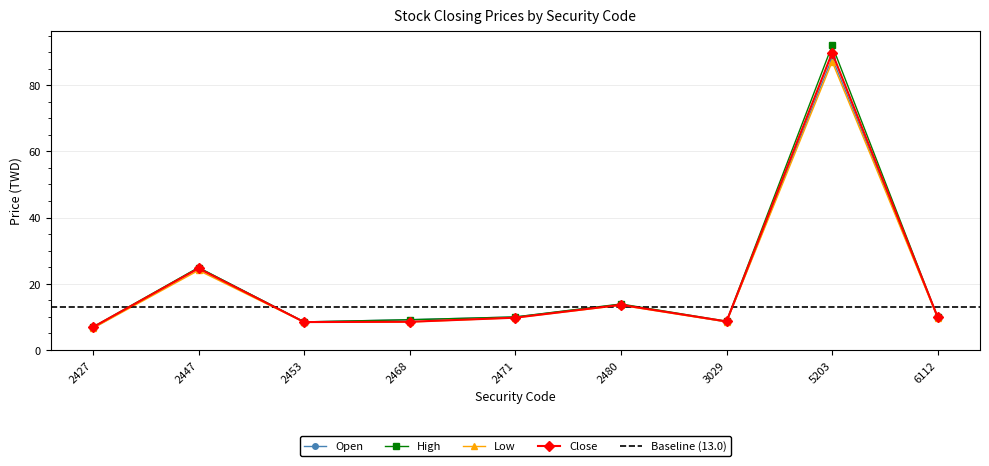

Is the value of High at 2427 greater than the value of Close at 6112?

No